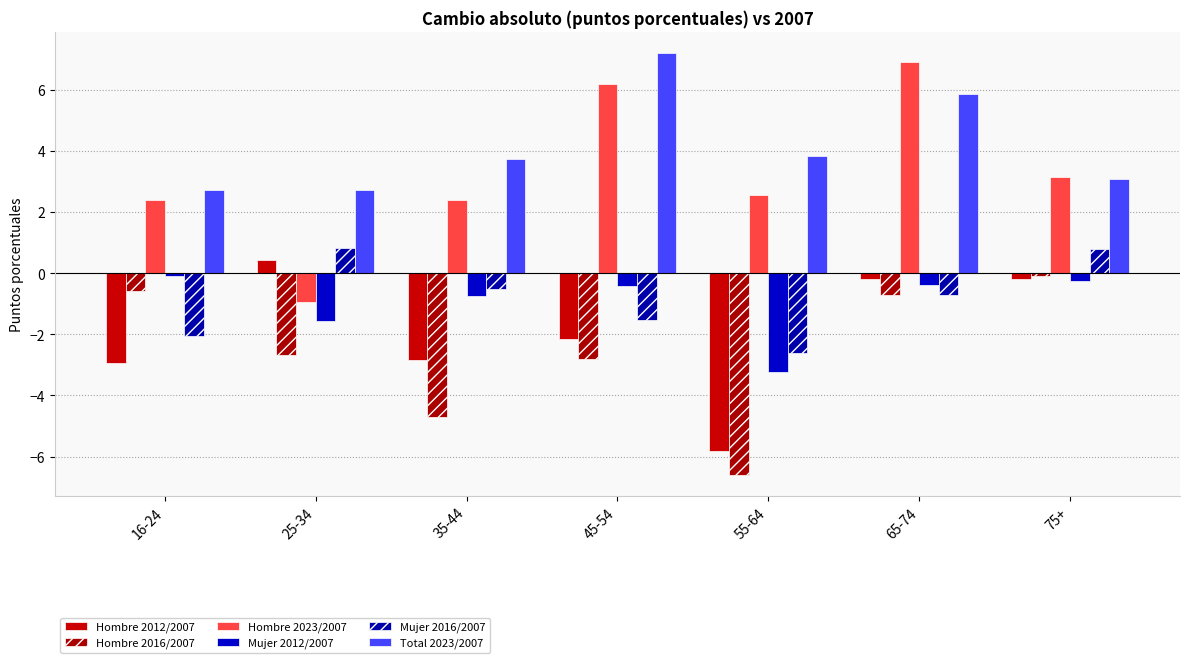

List the series in order of their peak value, lowest first.

Hombre 2016/2007, Mujer 2012/2007, Hombre 2012/2007, Mujer 2016/2007, Hombre 2023/2007, Total 2023/2007